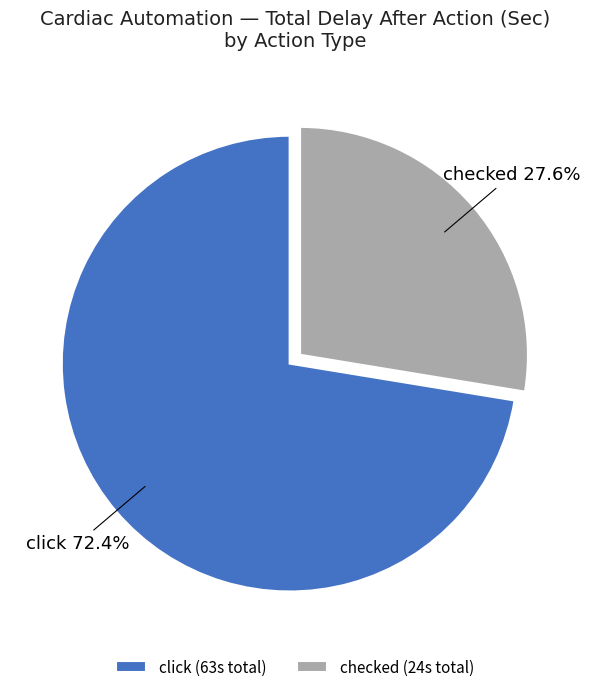

Is there a majority slice in this chart?

Yes